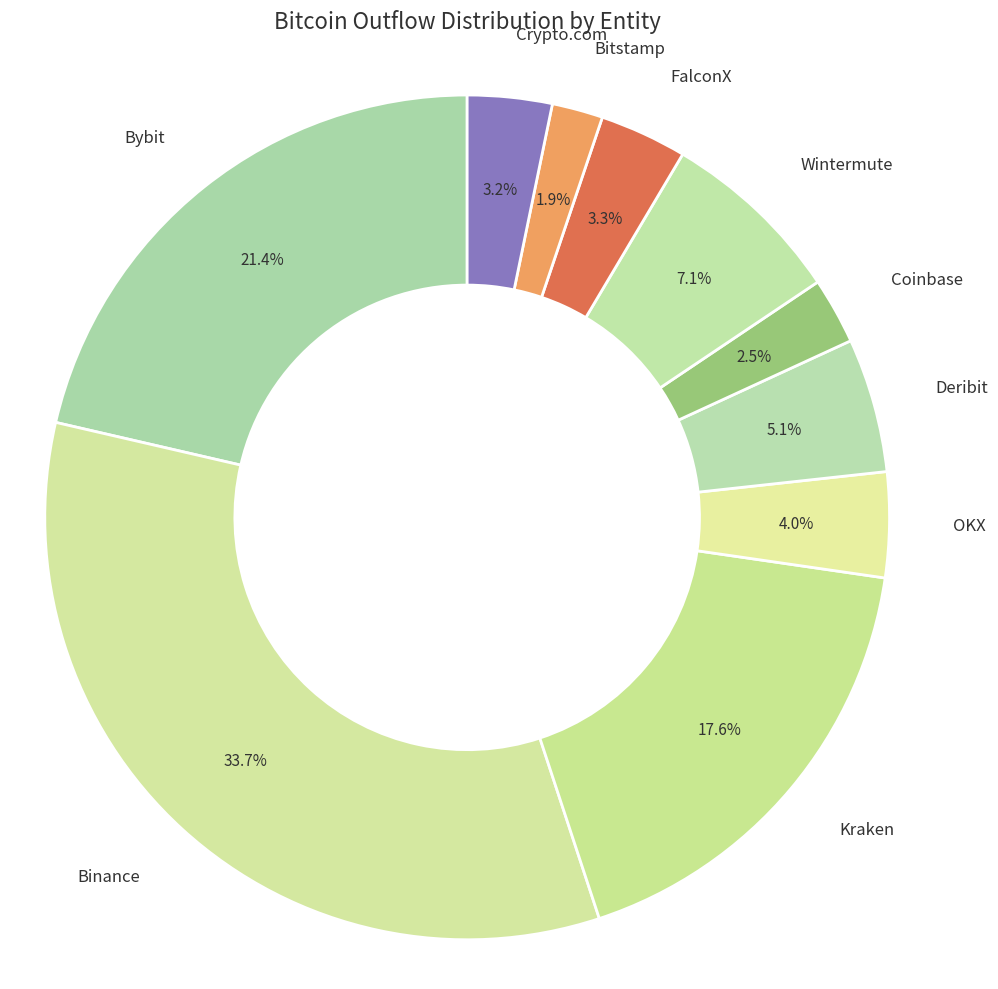

Does any single category account for the majority?

No